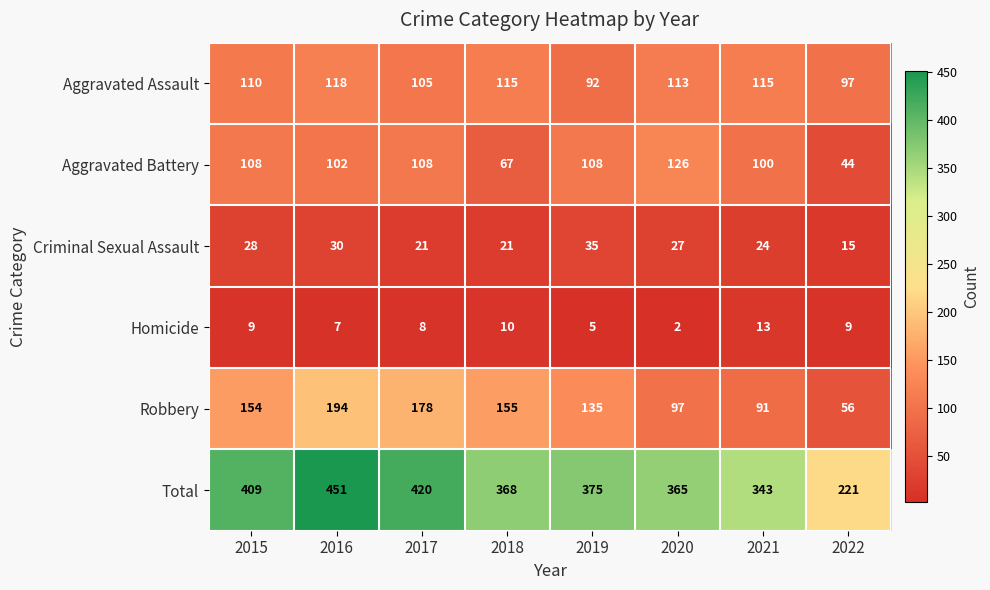

What is the difference between the maximum and minimum values in the Homicide series?

11